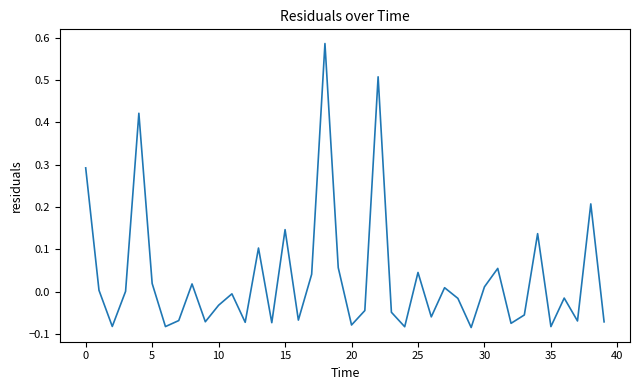

What is the difference between the maximum and minimum values?

0.7